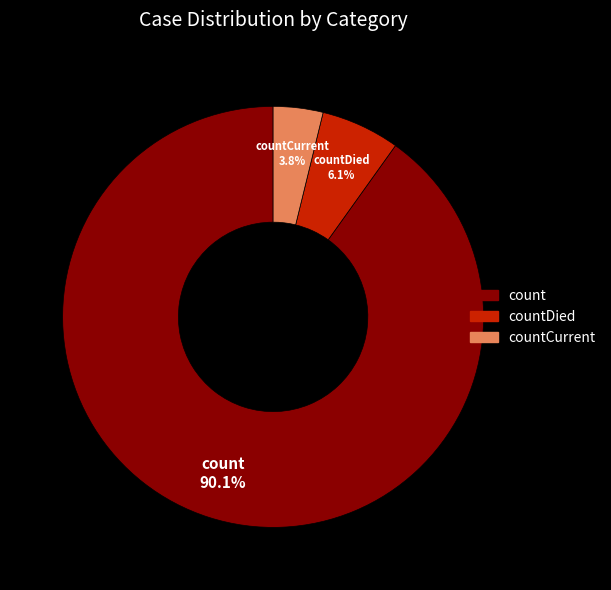

Is the sum of countDied and countCurrent greater than half?

No